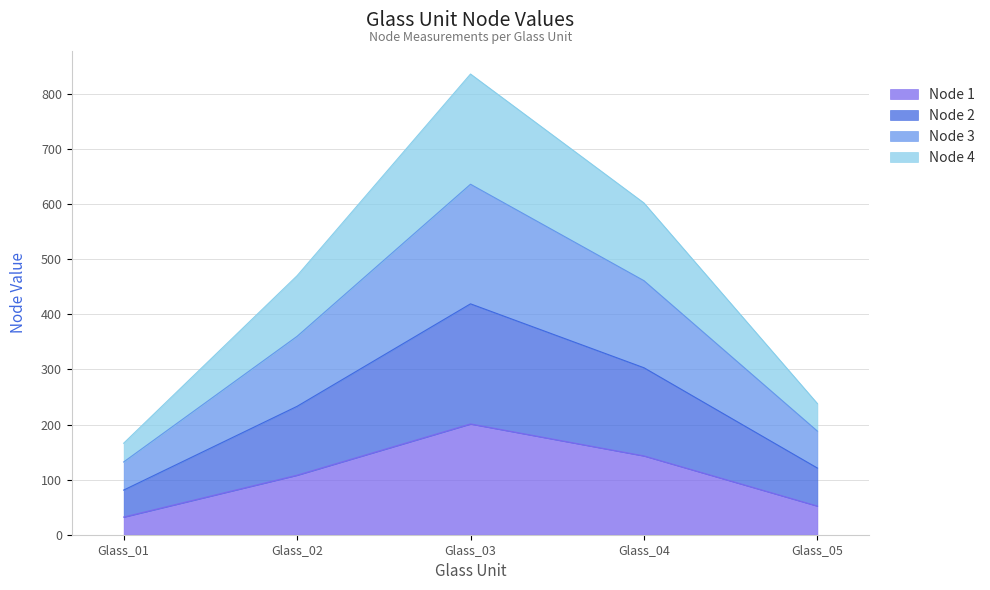

What is the total value across all series at Glass_04?

602